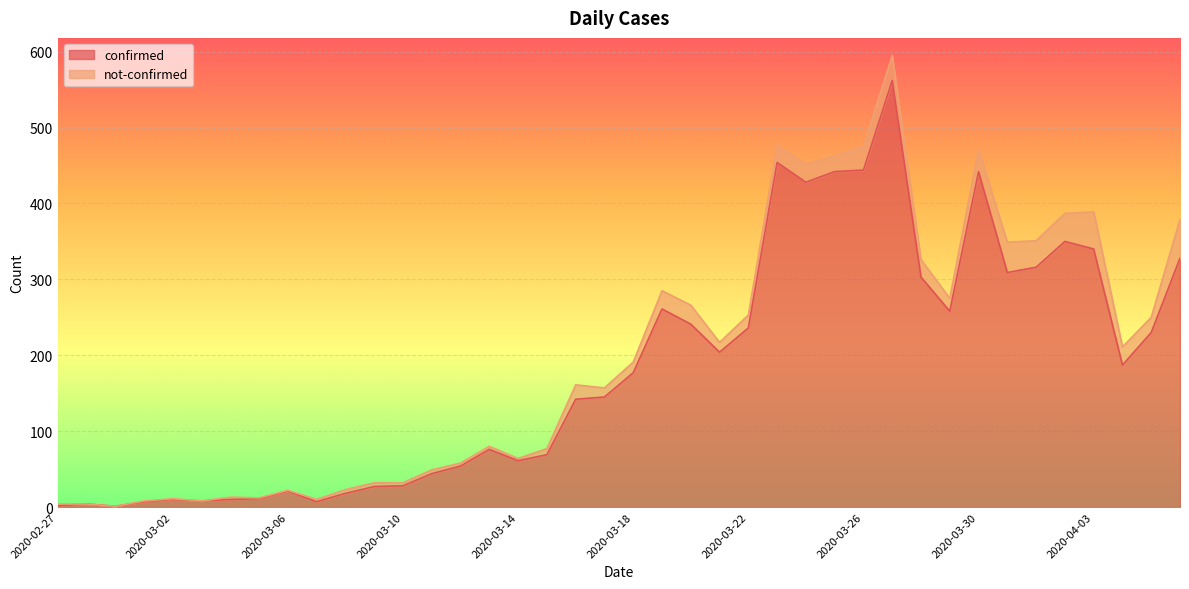

Where is the first local minimum?

2020-02-29